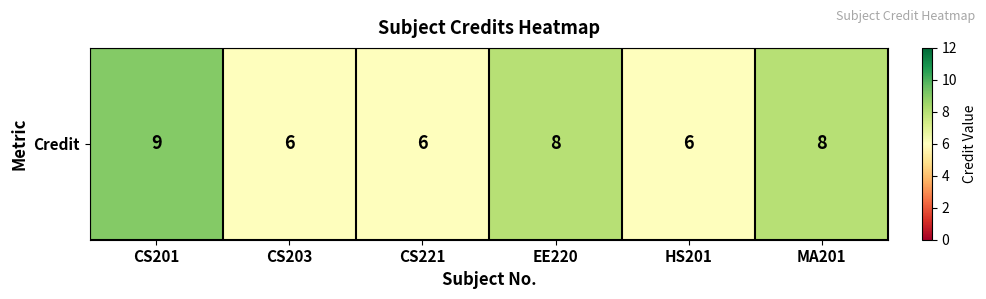

How many values exceed 8?

1